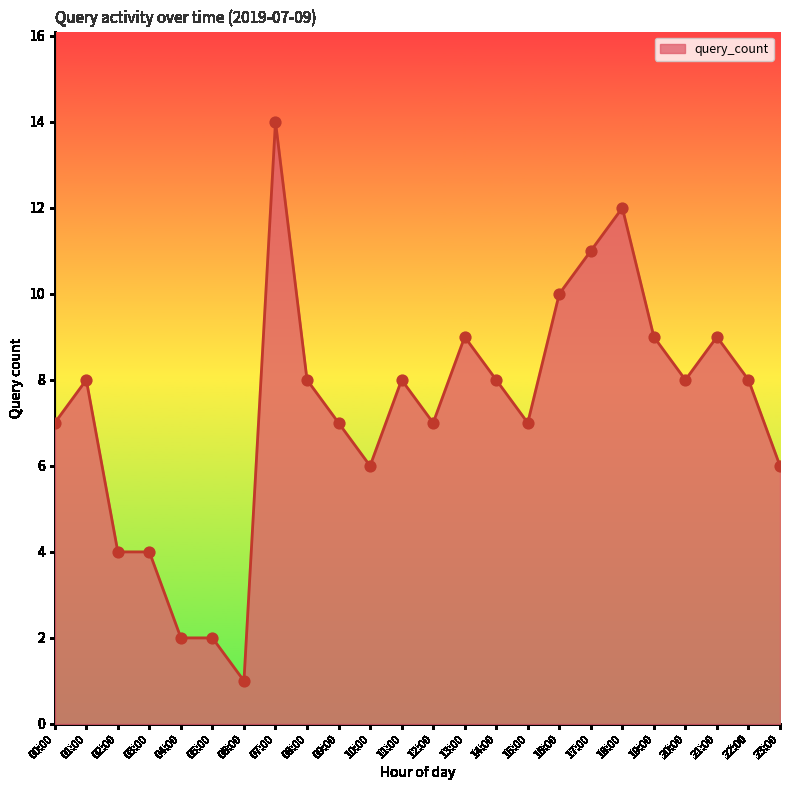

What is the change in value from 19:00 to 22:00?

-1